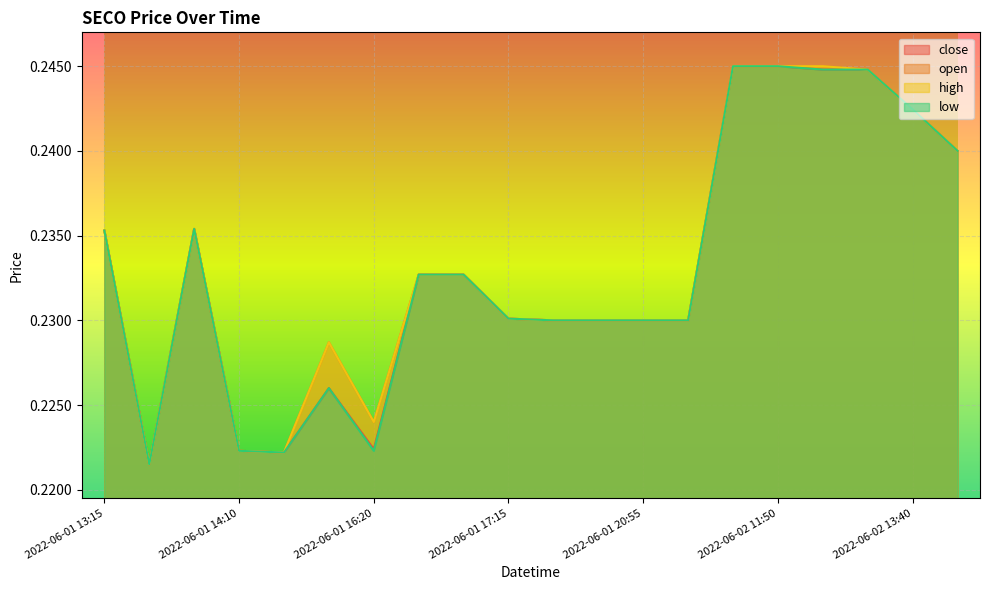

Reading left to right, extract all data points from this chart.

close: 0.2	0.2	0.2	0.2	0.2	0.2	0.2	0.2	0.2	0.2	0.2	0.2	0.2	0.2	0.2	0.2	0.2	0.2	0.2	0.2
open: 0.2	0.2	0.2	0.2	0.2	0.2	0.2	0.2	0.2	0.2	0.2	0.2	0.2	0.2	0.2	0.2	0.2	0.2	0.2	0.2
high: 0.2	0.2	0.2	0.2	0.2	0.2	0.2	0.2	0.2	0.2	0.2	0.2	0.2	0.2	0.2	0.2	0.2	0.2	0.2	0.2
low: 0.2	0.2	0.2	0.2	0.2	0.2	0.2	0.2	0.2	0.2	0.2	0.2	0.2	0.2	0.2	0.2	0.2	0.2	0.2	0.2